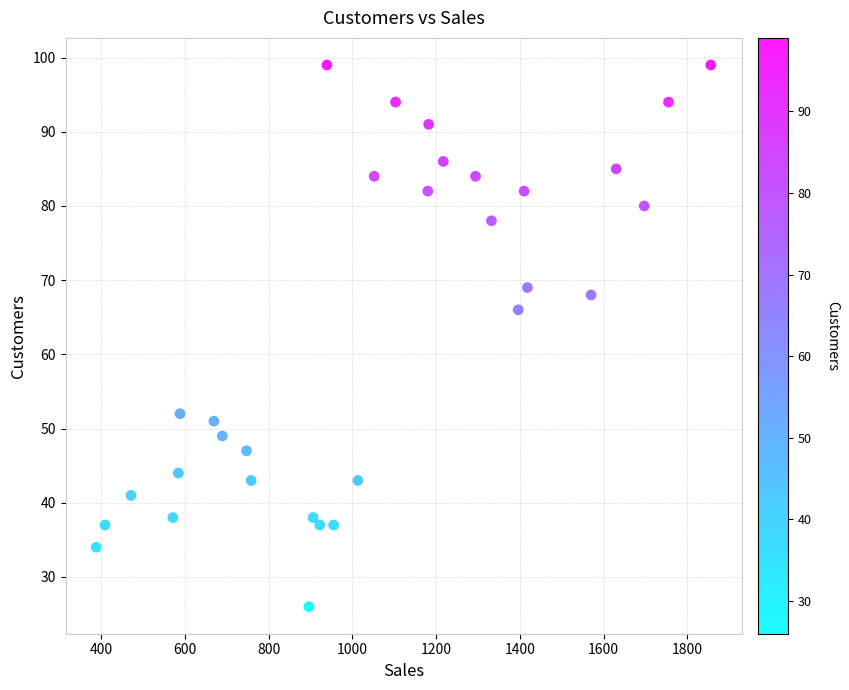

What is the range of Y values (max minus min)?

73